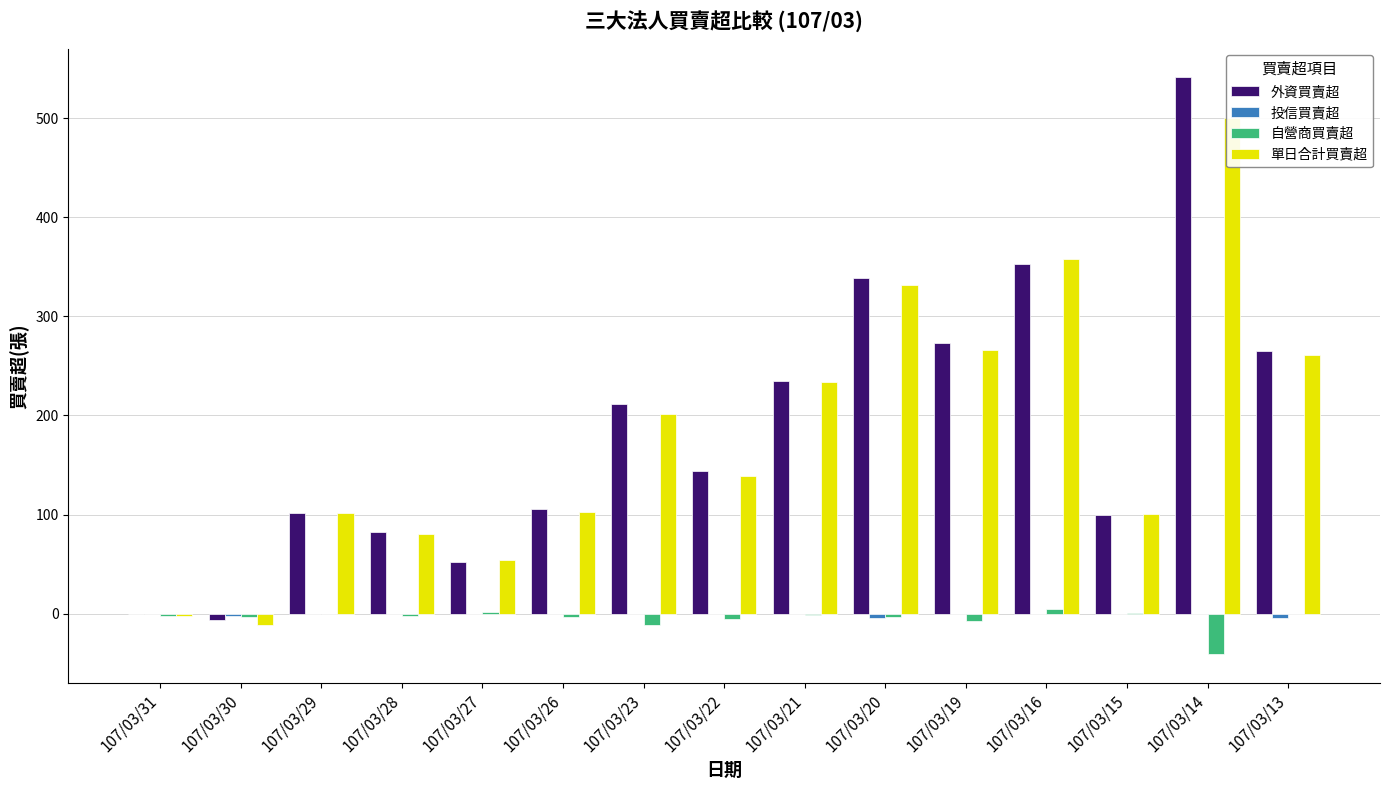

Reading left to right, extract all data points from this chart.

外資買賣超: 0	-6	102	82	52	106	212	144	235	339	273	353	100	541	265
投信買賣超: 0	-2	0	0	0	0	0	0	0	-4	0	0	0	0	-4
自營商買賣超: -2	-3	0	-2	2	-3	-11	-5	-1	-3	-7	5	1	-41	0
單日合計買賣超: -2	-11	102	80	54	103	201	139	234	332	266	358	101	500	261